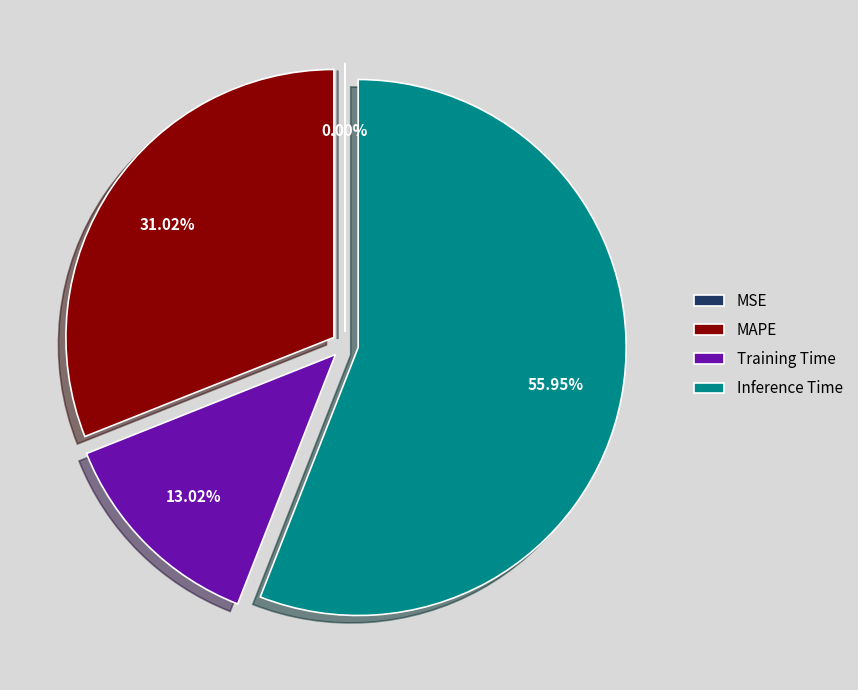

To the nearest percent, what is the average slice percentage?

25%